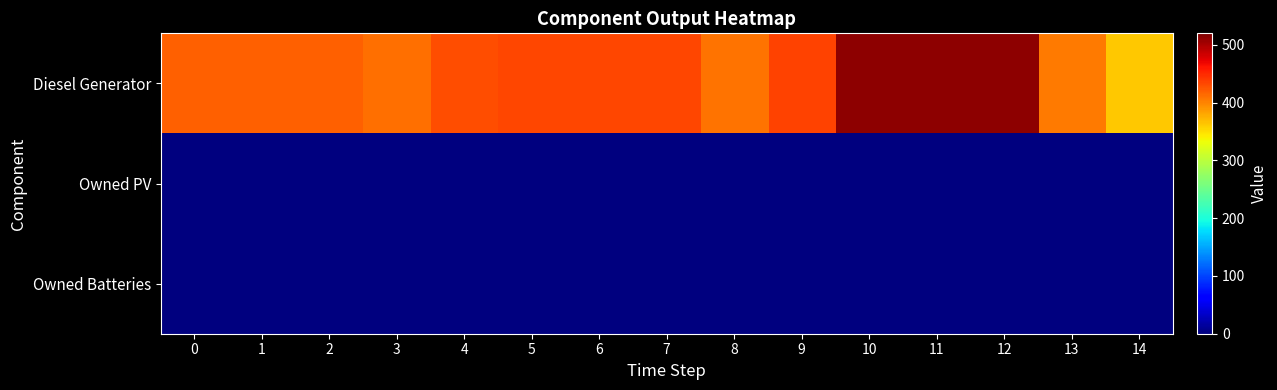

Reading left to right, extract all data points from this chart.

Diesel Generator: 0=420	1=420	2=420	3=411	4=429	5=433	6=433	7=433	8=410	9=436	10=512	11=512	12=512	13=405	14=362
Owned PV: 0=0	1=0	2=0	3=0	4=0	5=0	6=0	7=0	8=0	9=0	10=0	11=0	12=0	13=0	14=0
Owned Batteries: 0=0	1=0	2=0	3=0	4=0	5=0	6=0	7=0	8=0	9=0	10=0	11=0	12=0	13=0	14=0